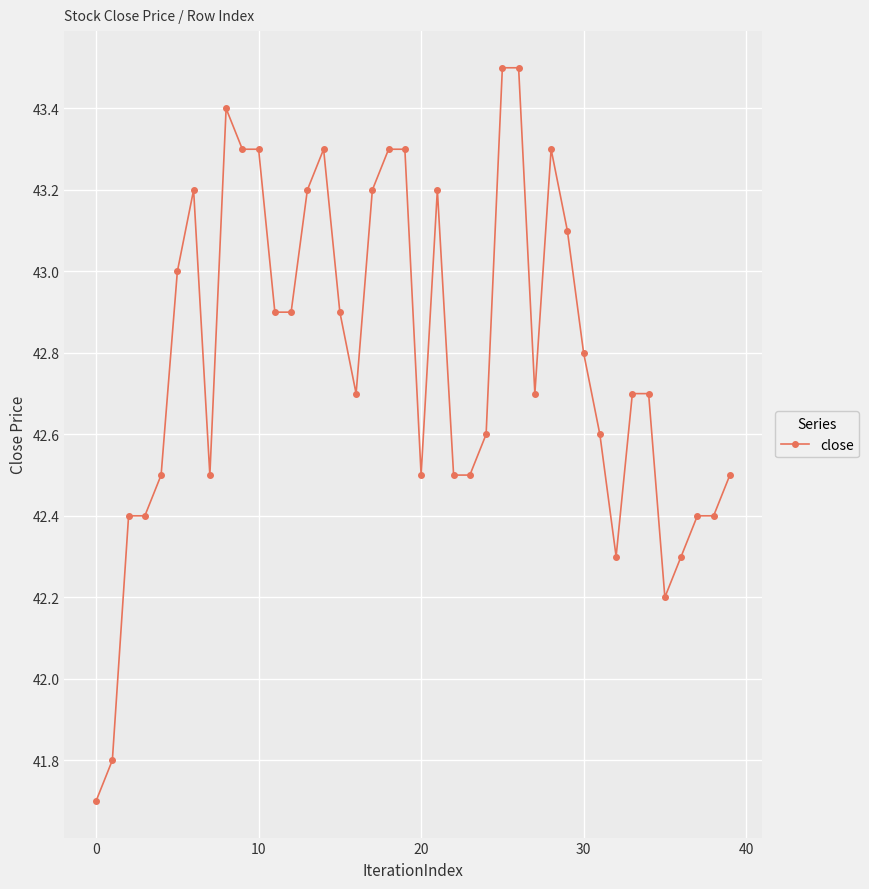

What is the minimum value shown in the chart?

41.7